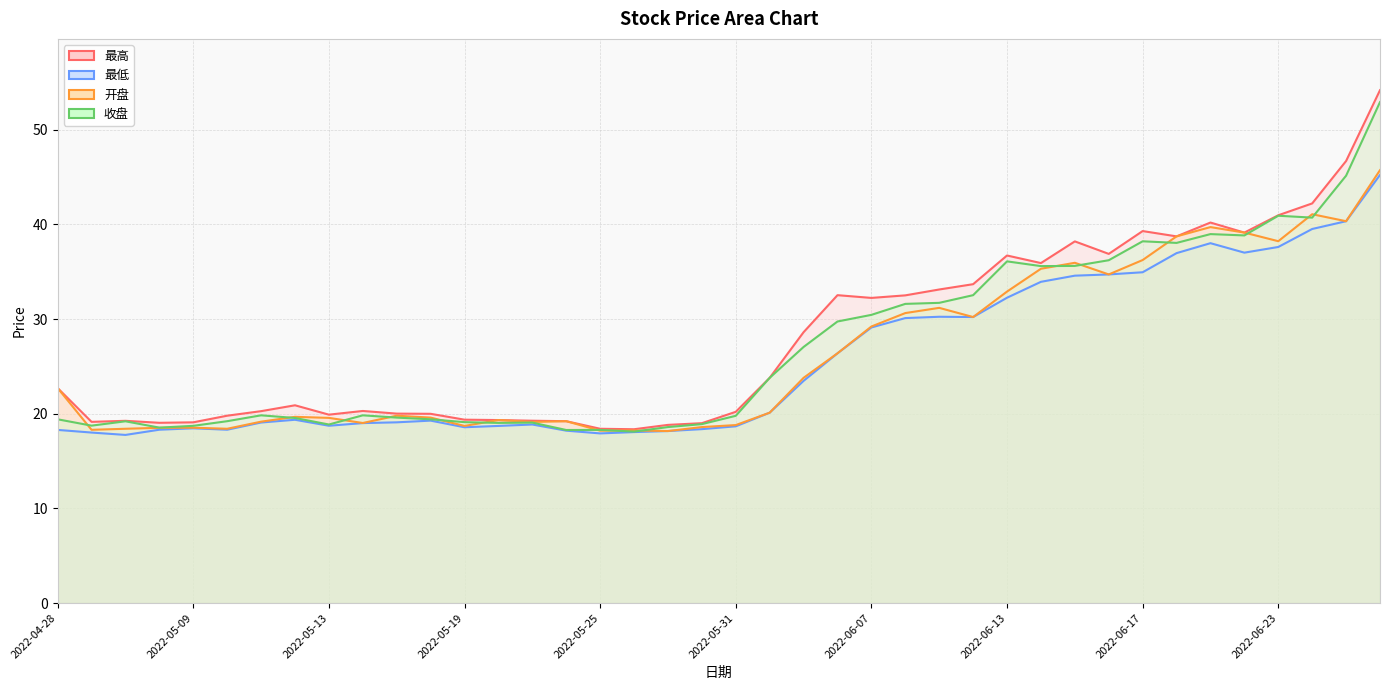

What is the difference between the 收盘 values at 2022-05-20 and 2022-06-27?

26.1